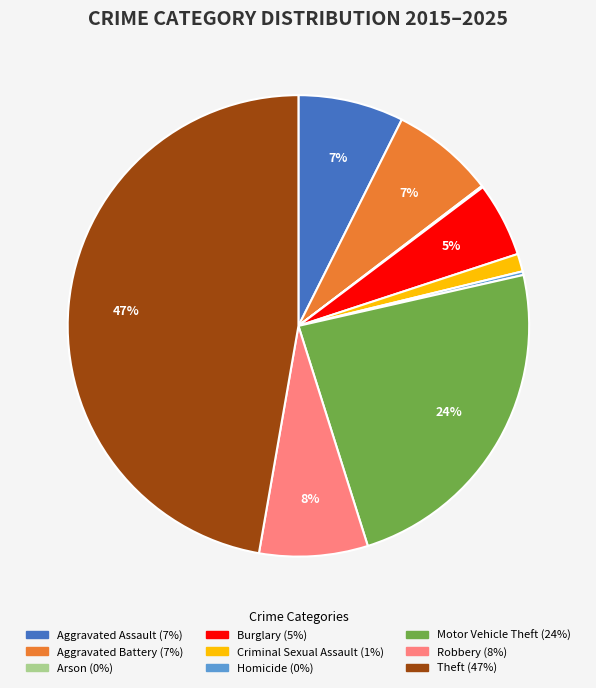

Does Robbery account for over 50% of the chart?

No